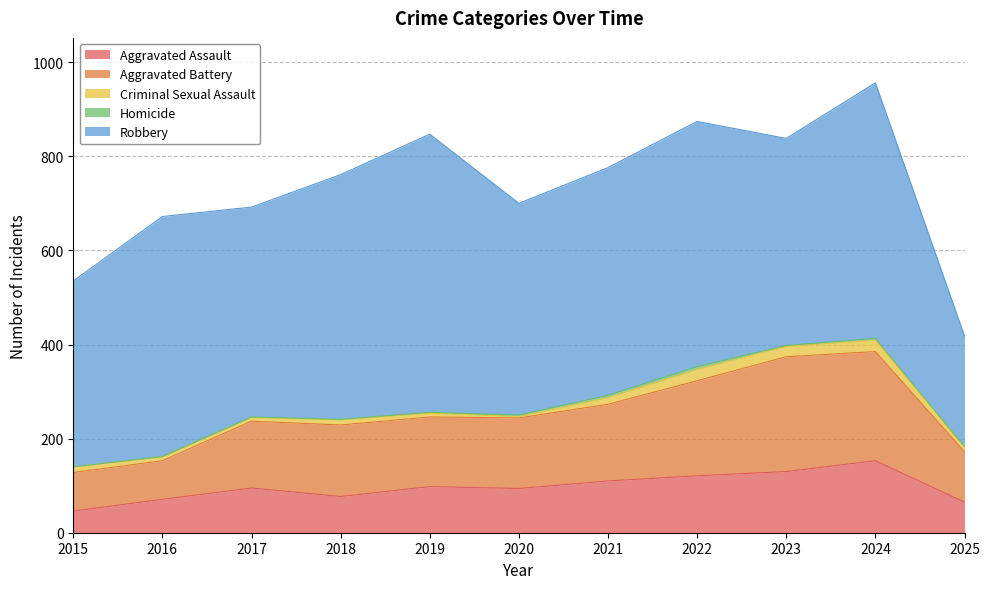

Which has a higher value, 2020 or 2024?

2024